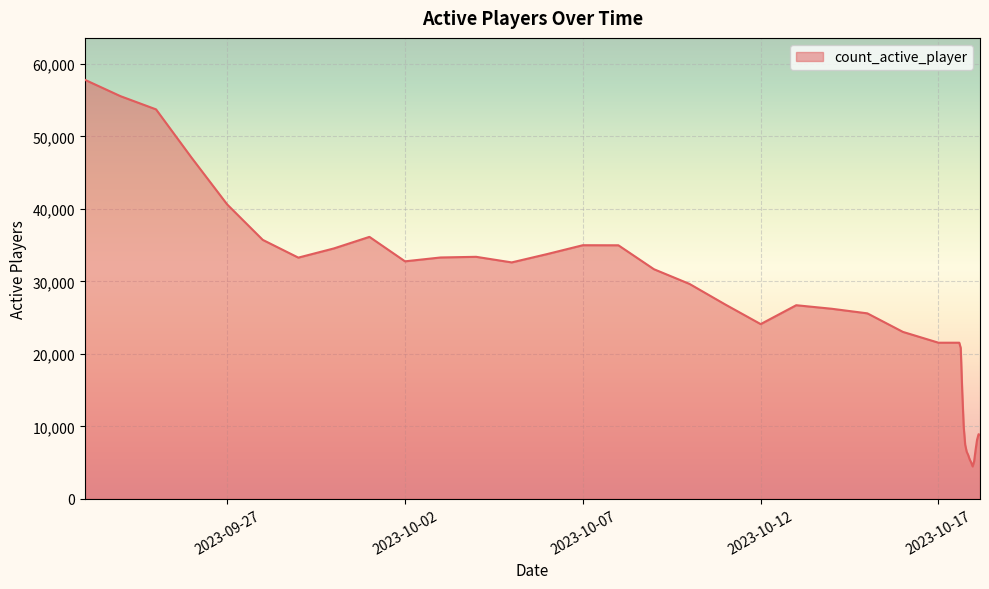

What is the difference between the maximum and minimum values?

53326